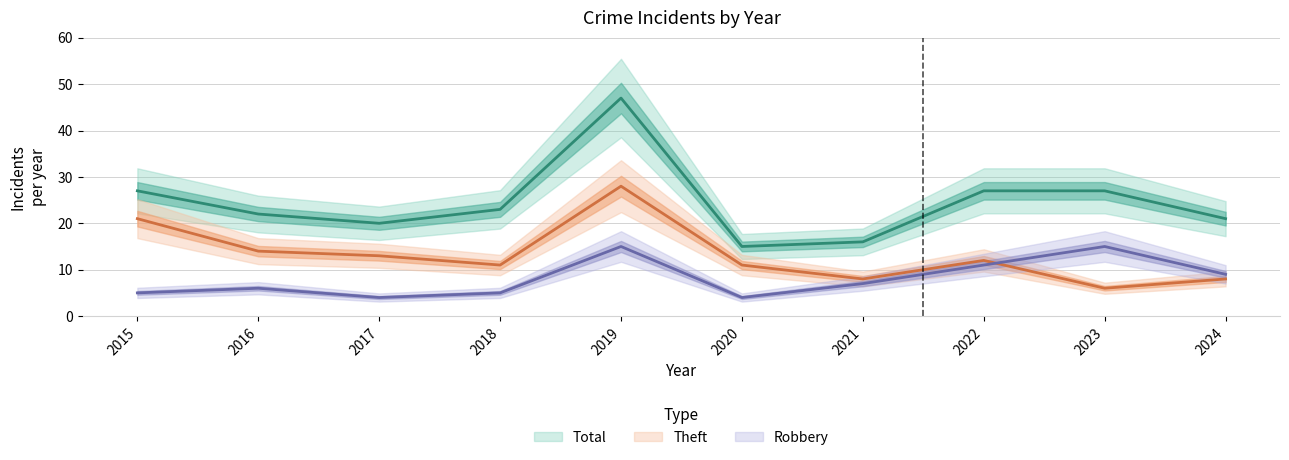

Reading left to right, extract all data points from this chart.

Robbery: 2015=5	2016=6	2017=4	2018=5	2019=15	2020=4	2021=7	2022=11	2023=15	2024=9
Theft: 2015=21	2016=14	2017=13	2018=11	2019=28	2020=11	2021=8	2022=12	2023=6	2024=8
Total: 2015=27	2016=22	2017=20	2018=23	2019=47	2020=15	2021=16	2022=27	2023=27	2024=21